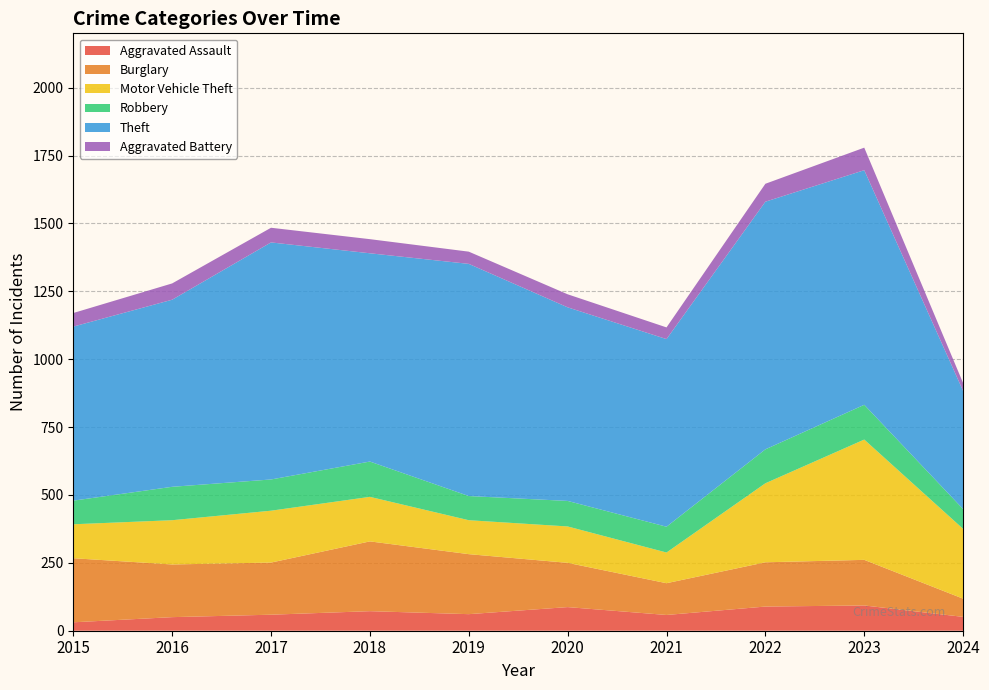

Reading right to left, what are all the values shown in this chart?

Aggravated Assault: 2024=51	2023=93	2022=89	2021=58	2020=87	2019=61	2018=72	2017=59	2016=50	2015=31
Burglary: 2024=67	2023=168	2022=163	2021=117	2020=163	2019=221	2018=257	2017=192	2016=194	2015=236
Motor Vehicle Theft: 2024=257	2023=443	2022=291	2021=113	2020=134	2019=125	2018=164	2017=191	2016=163	2015=125
Robbery: 2024=73	2023=128	2022=125	2021=95	2020=94	2019=89	2018=130	2017=115	2016=123	2015=87
Theft: 2024=435	2023=864	2022=912	2021=691	2020=713	2019=855	2018=767	2017=873	2016=689	2015=641
Aggravated Battery: 2024=29	2023=83	2022=66	2021=43	2020=48	2019=45	2018=52	2017=54	2016=60	2015=50